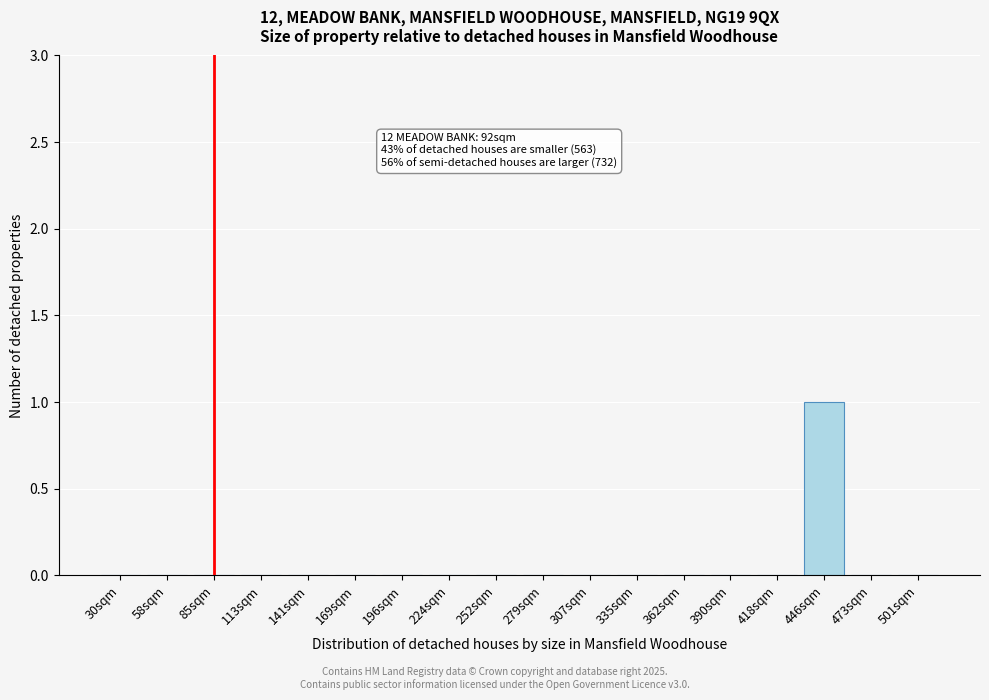

Reading left to right, what are all the values shown in this chart?

30sqm=0	58sqm=0	85sqm=0	113sqm=0	141sqm=0	169sqm=0	196sqm=0	224sqm=0	252sqm=0	279sqm=0	307sqm=0	335sqm=0	362sqm=0	390sqm=0	418sqm=0	446sqm=1	473sqm=0	501sqm=0